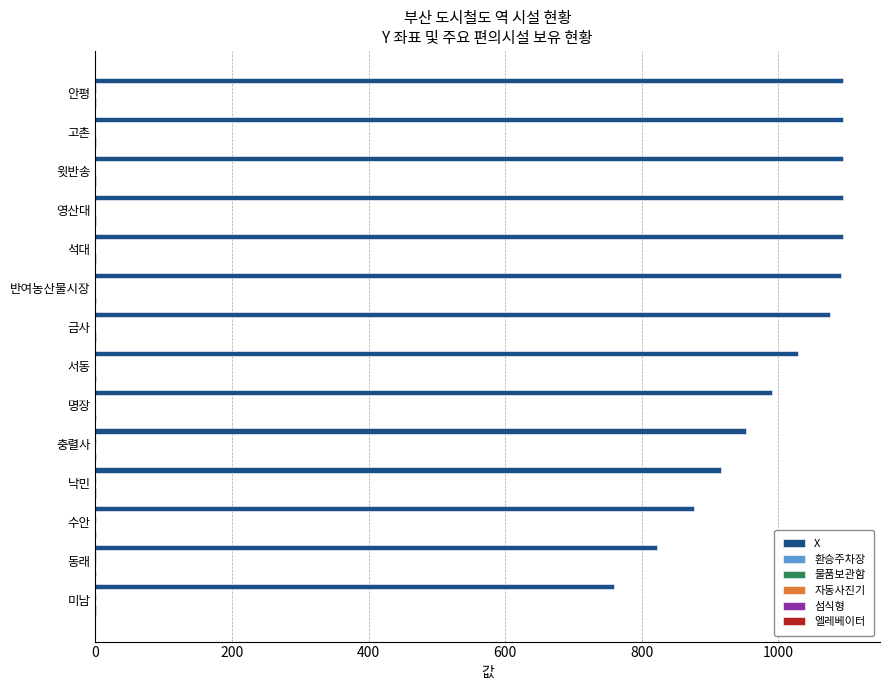

True or false: X has a value of 266 at 반여농산물시장.

False